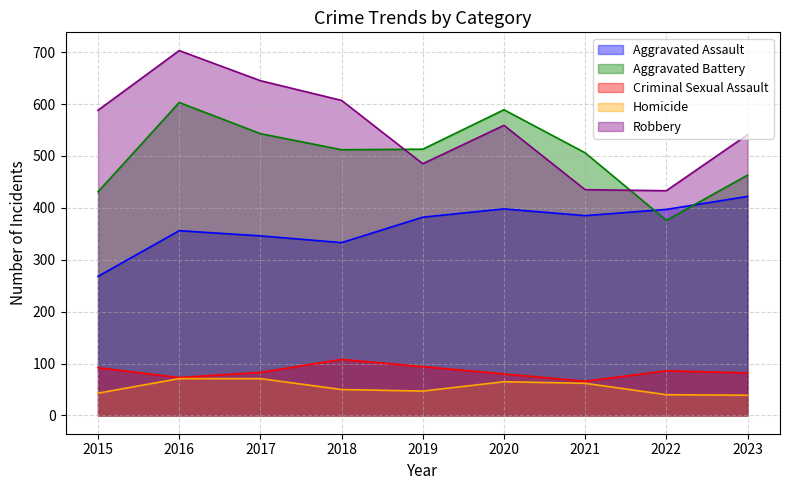

What is the value of the Criminal Sexual Assault point at the 3rd from the left?

83